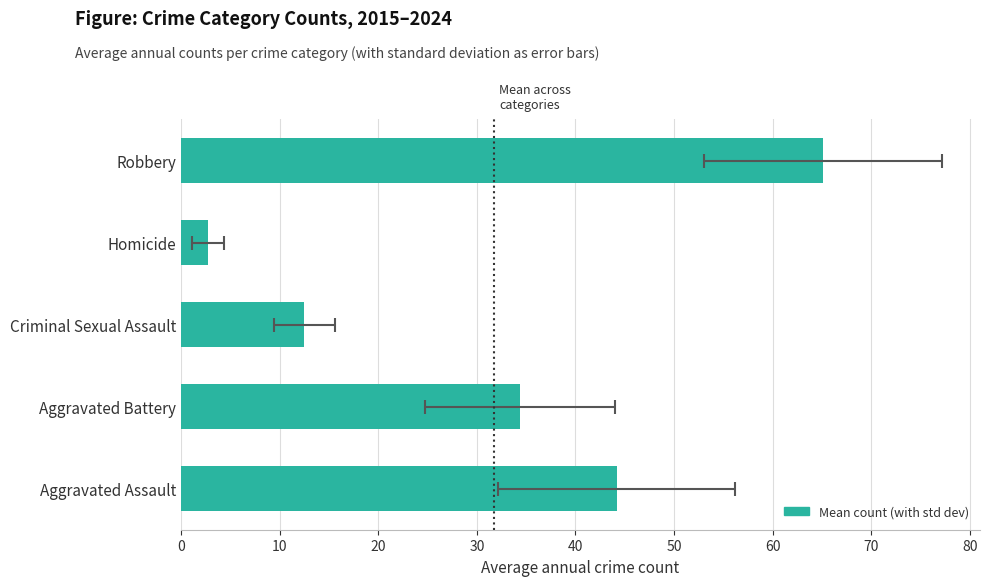

What is the smallest value displayed?

2.7